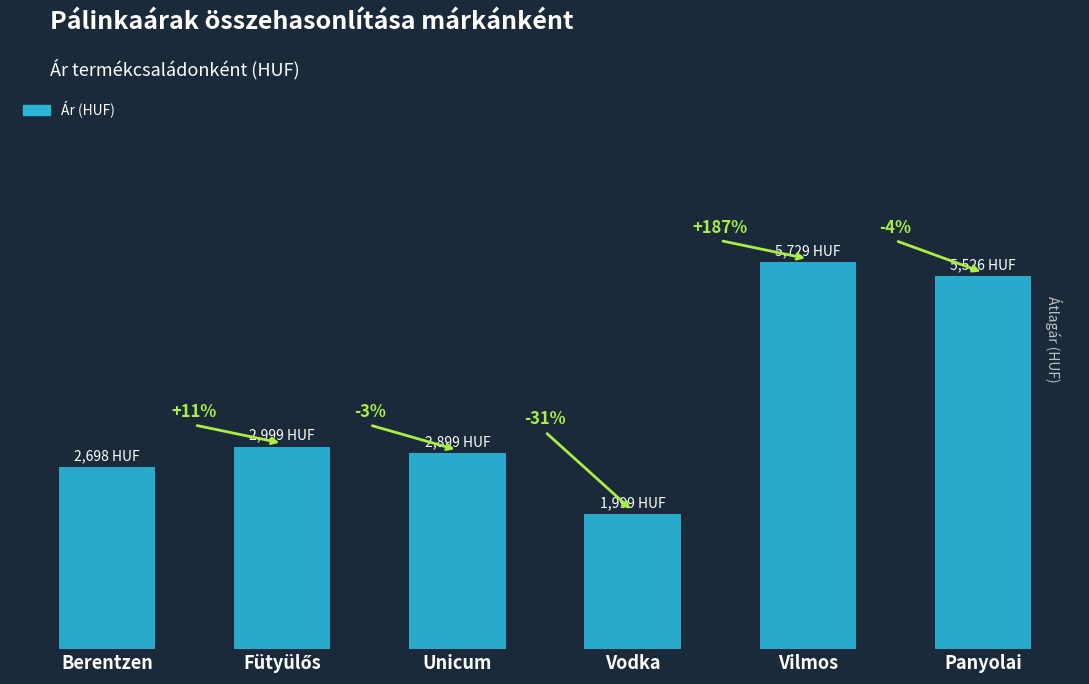

What is the smallest value displayed?

1999